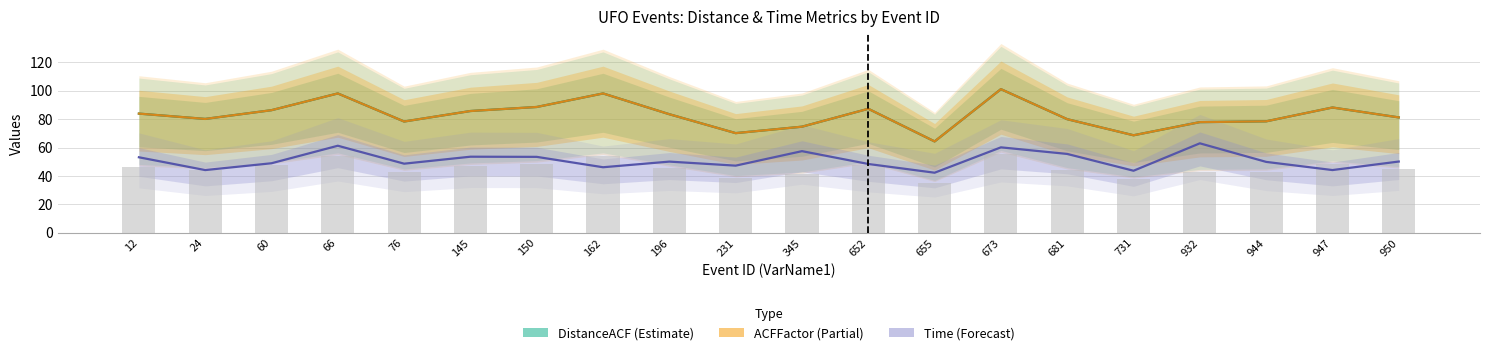

Which series has the widest spread of values?

DistanceACF (Estimate)